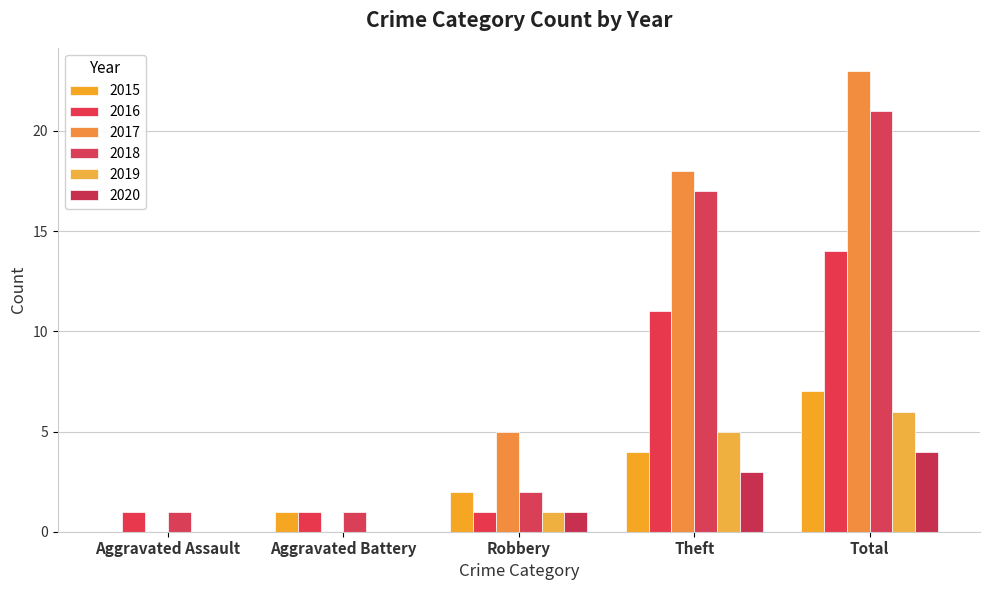

Rank the series at Robbery from lowest to highest value.

2016, 2019, 2020, 2015, 2018, 2017